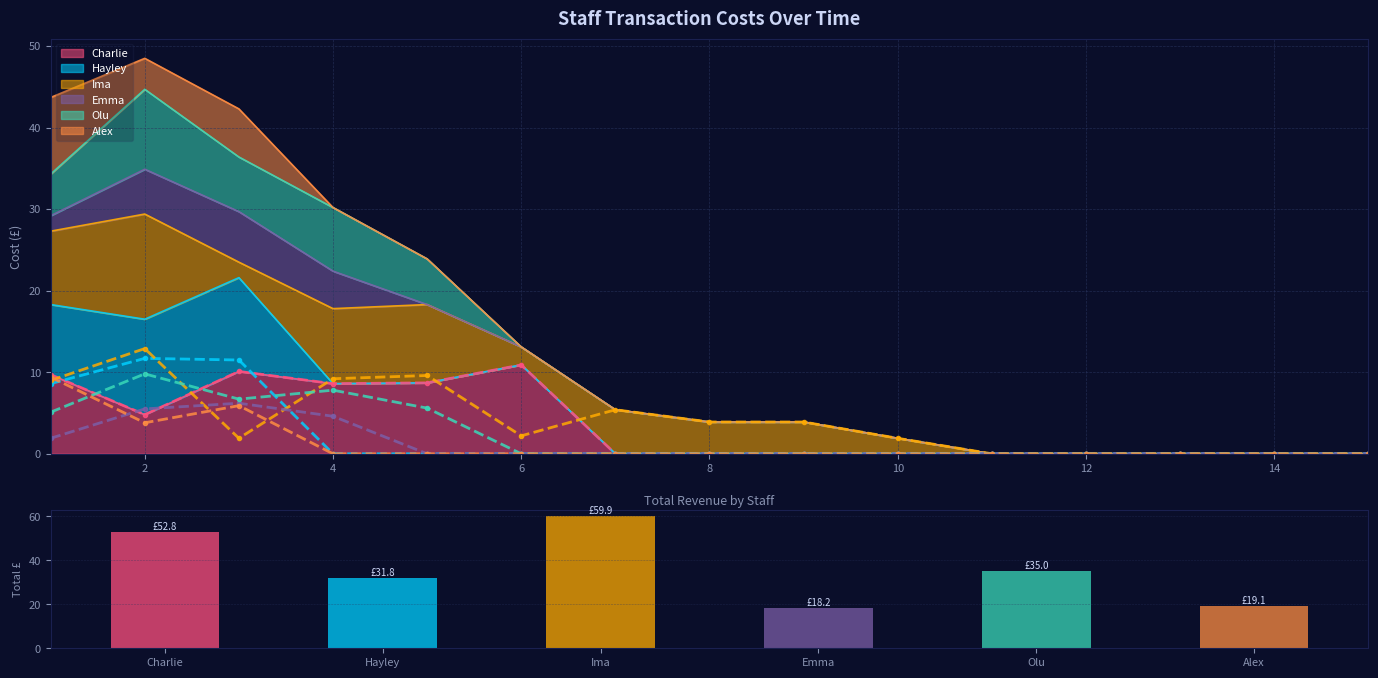

How many values in Ima are above zero?

10